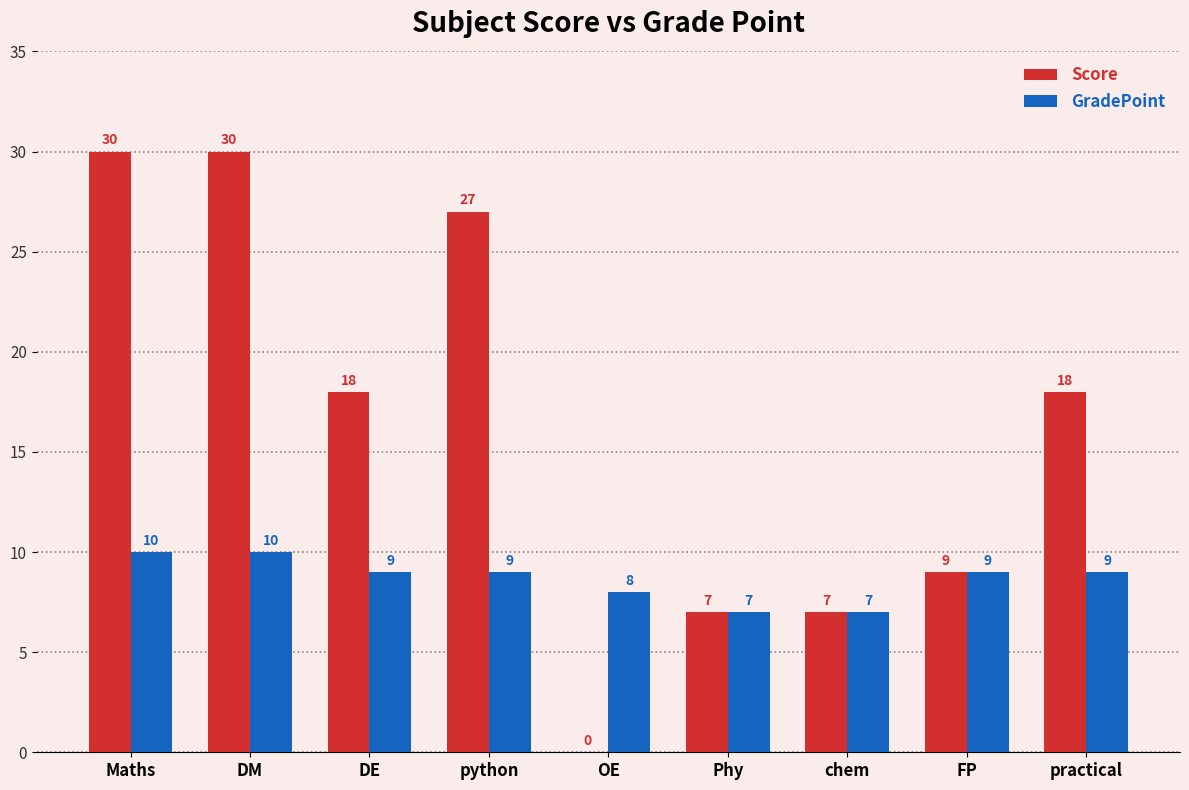

What is the highest value of the GradePoint series?

10